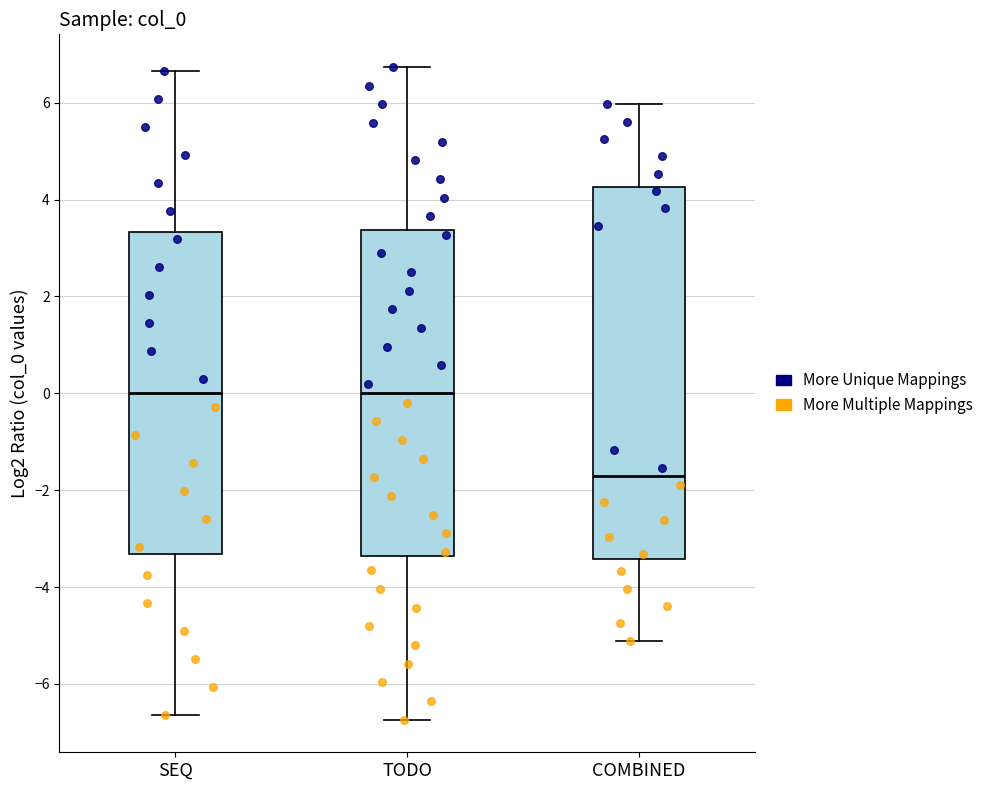

Reading left to right, transcribe this box plot: for each box, give where its median line is, the range the box spans, and where its two whiskers end, as read against the y-axis. The values are not printed on the chart, so give them approximately, as read against the axis.

SEQ: median 0.0, box -3.4 to 3.4, whiskers -6.6 to 6.6
TODO: median 0.0, box -3.4 to 3.4, whiskers -6.8 to 6.8
COMBINED: median -1.8, box -3.4 to 4.2, whiskers -5.2 to 6.0